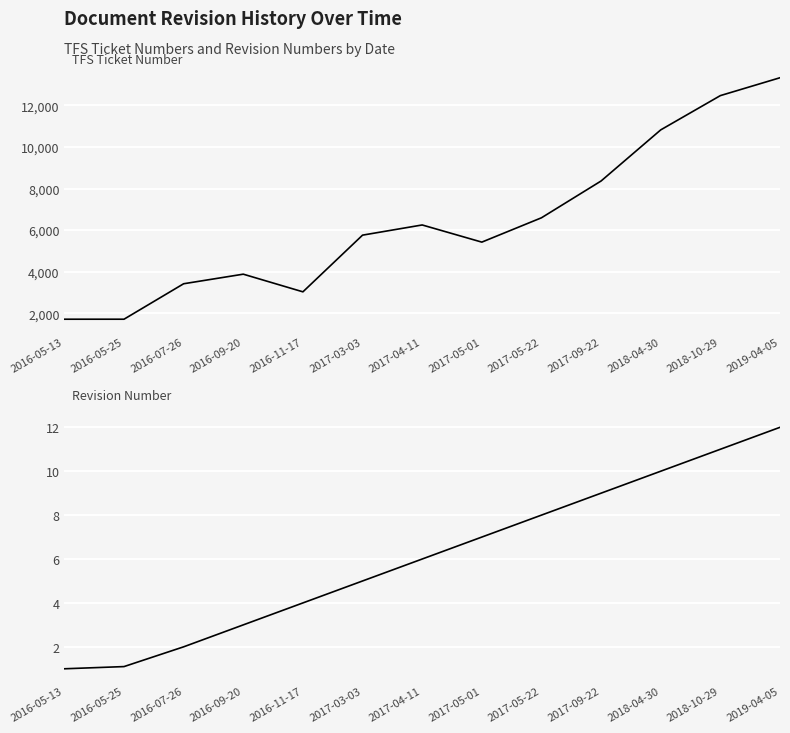

Where is Revision nearest to the value 6?

2017-04-11